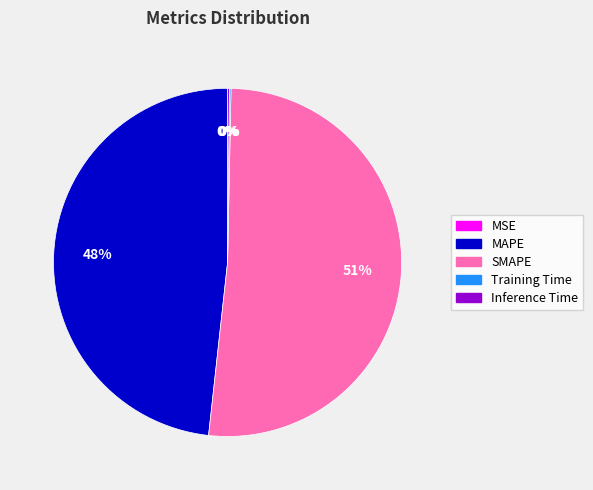

Which slice is the largest?

SMAPE